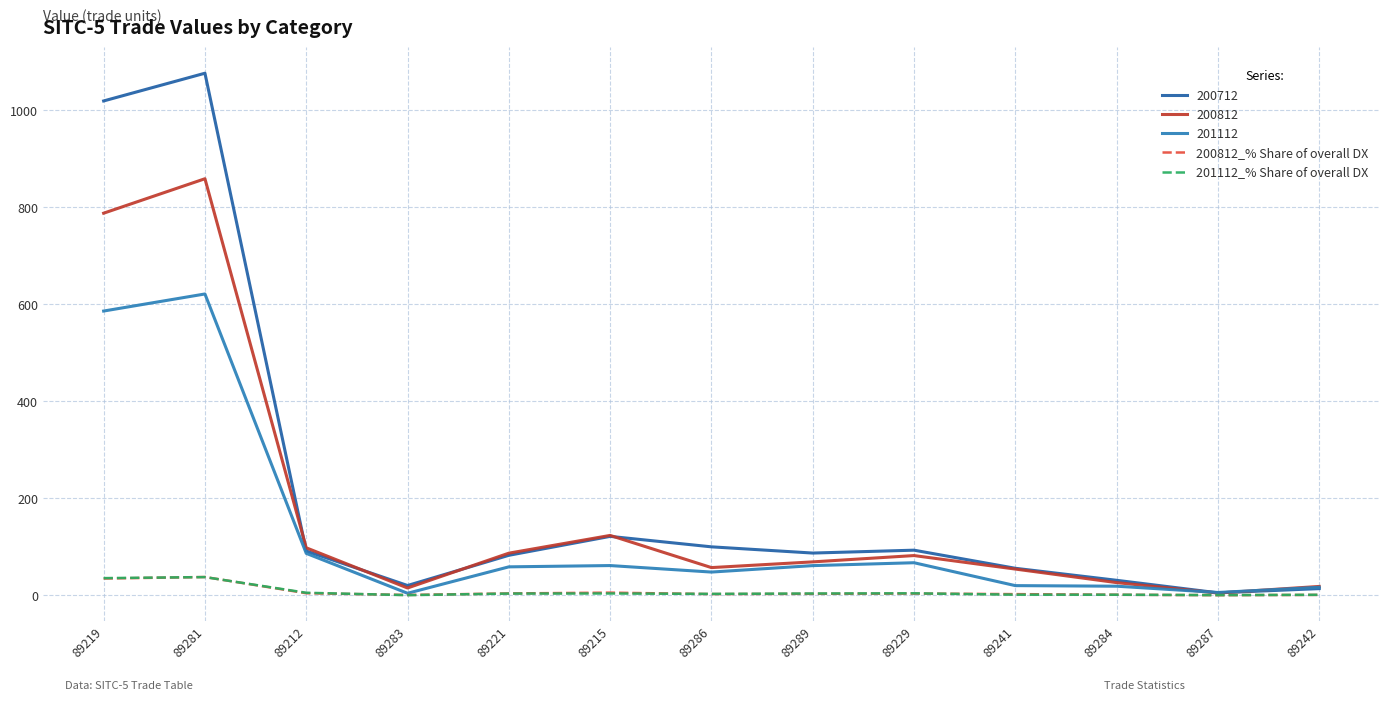

Does the chart have visible grid lines?

Yes